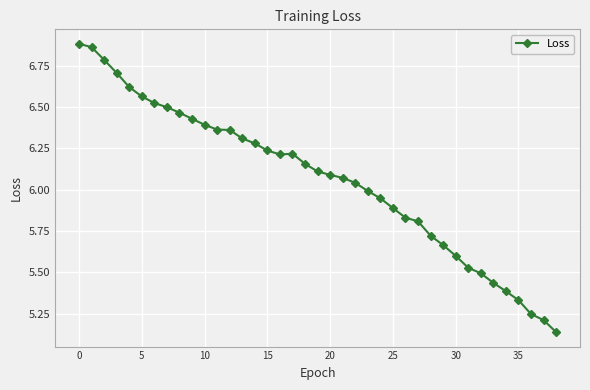

What is the sum of all values?

236.4